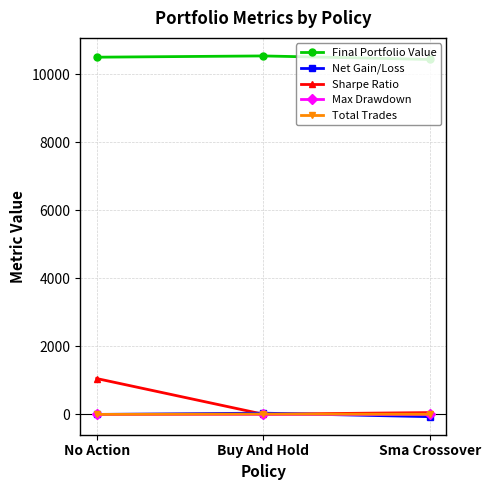

How many lines are shown in the chart?

5